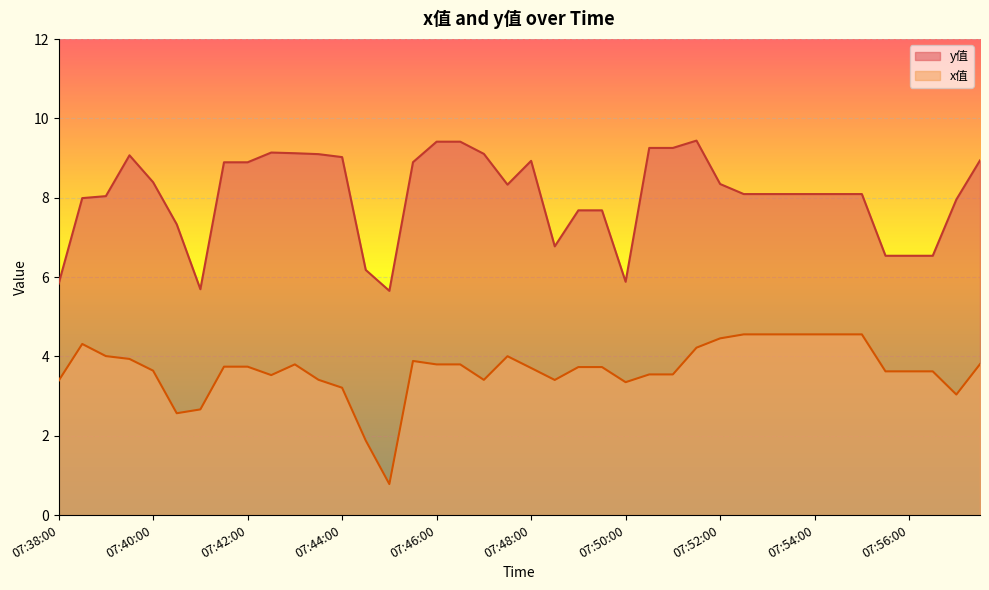

At which label does y值 first exceed 8?

07:39:00